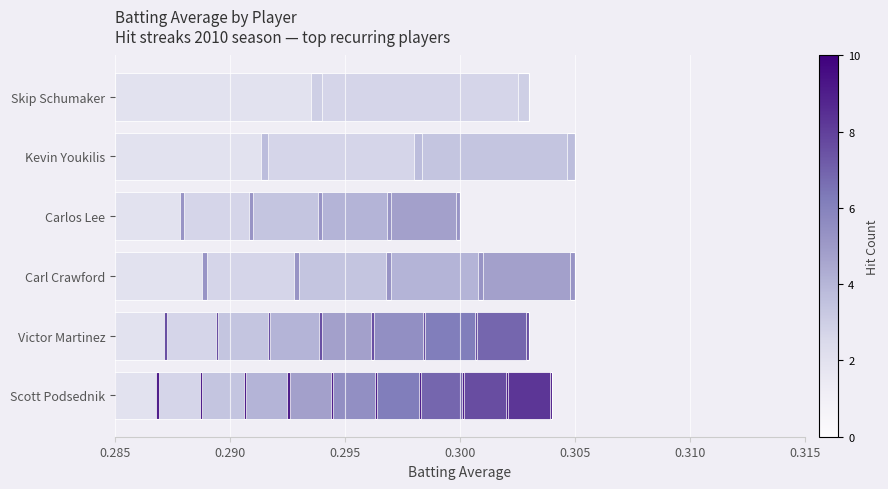

Reading left to right, transcribe all the data shown in this chart.

0.3	0.3	0.3	0.3	0.3	0.3